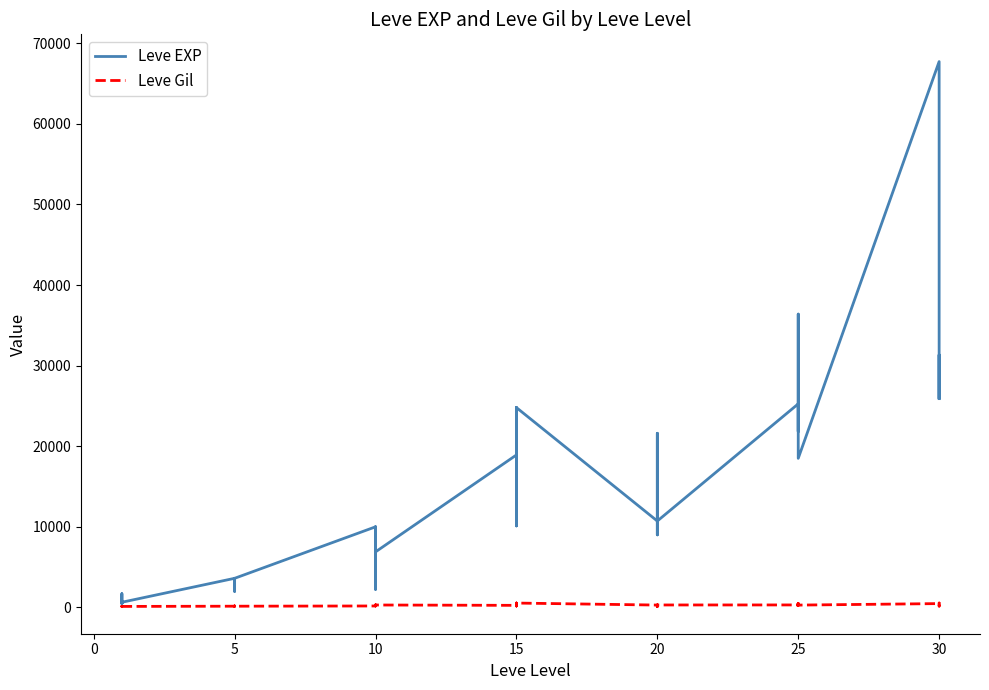

True or false: Leve Gil has a value of 112 at 10.

True